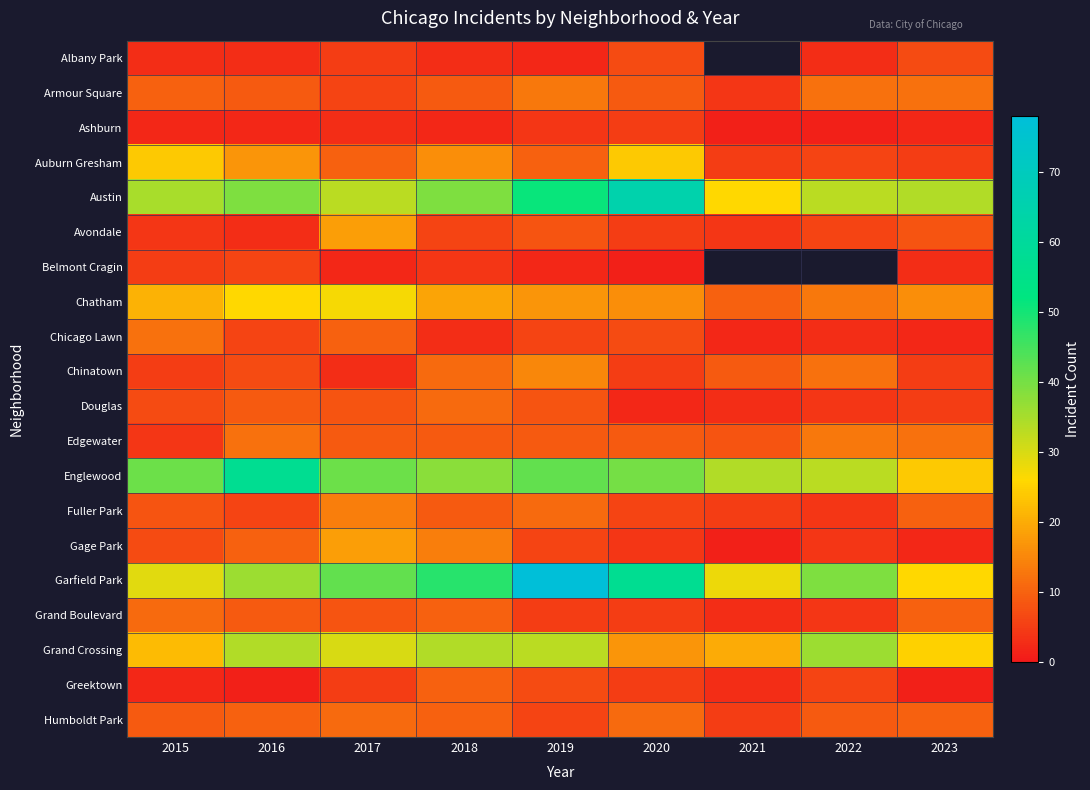

Is it true that Chatham equals 15.8 at 2016?

False